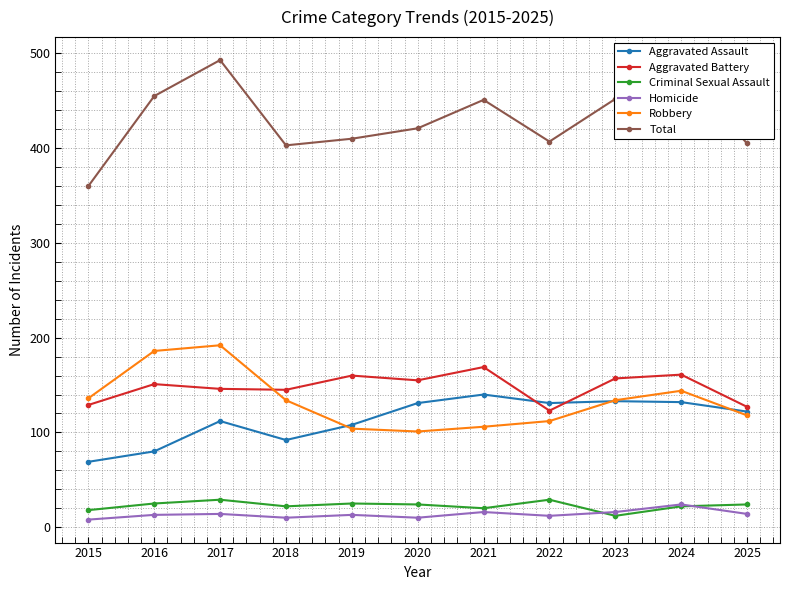

What is the difference between the maximum and second lowest values in the Robbery series?

88